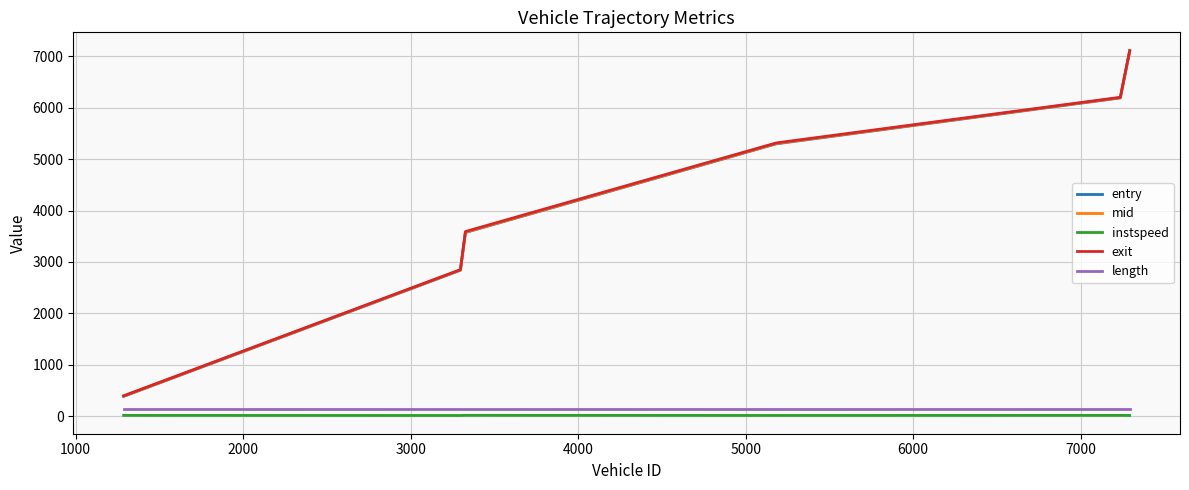

Which series has the widest spread of values?

mid